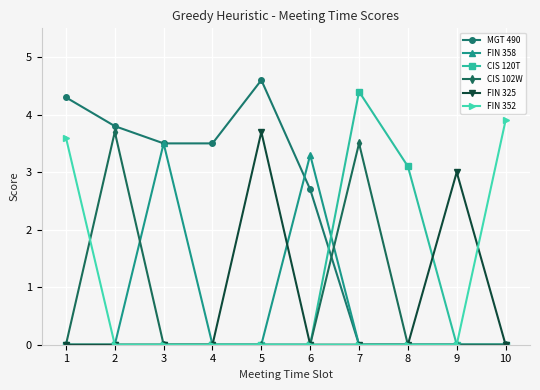

True or false: CIS 102W has a value of 0.0 at 8.

True